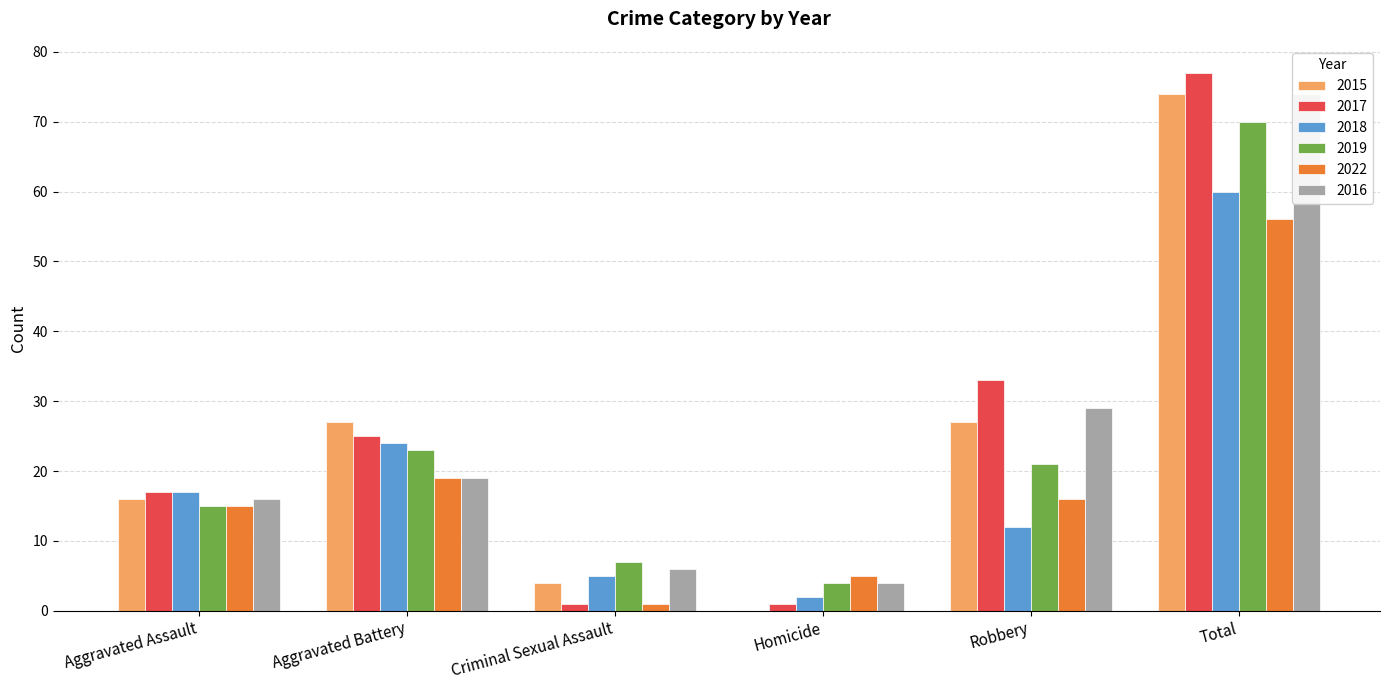

Rank the series by their maximum value, from lowest to highest.

2022, 2018, 2019, 2015, 2016, 2017